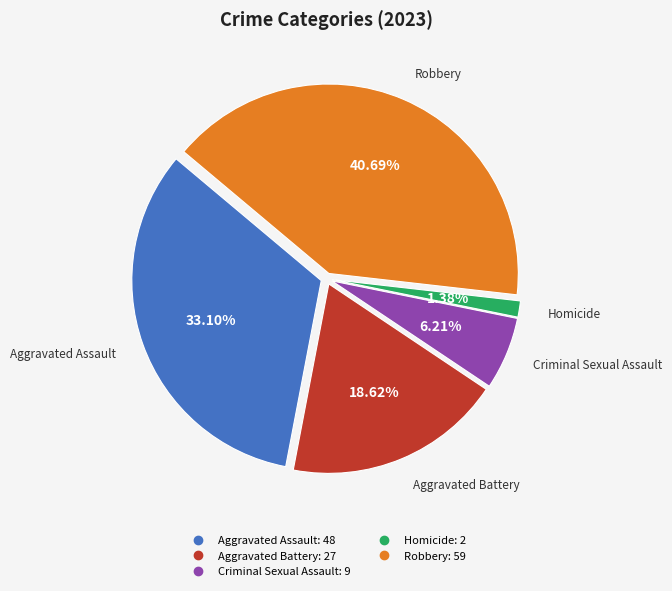

To the nearest percent, what is the combined percentage of Aggravated Battery and Criminal Sexual Assault?

25%